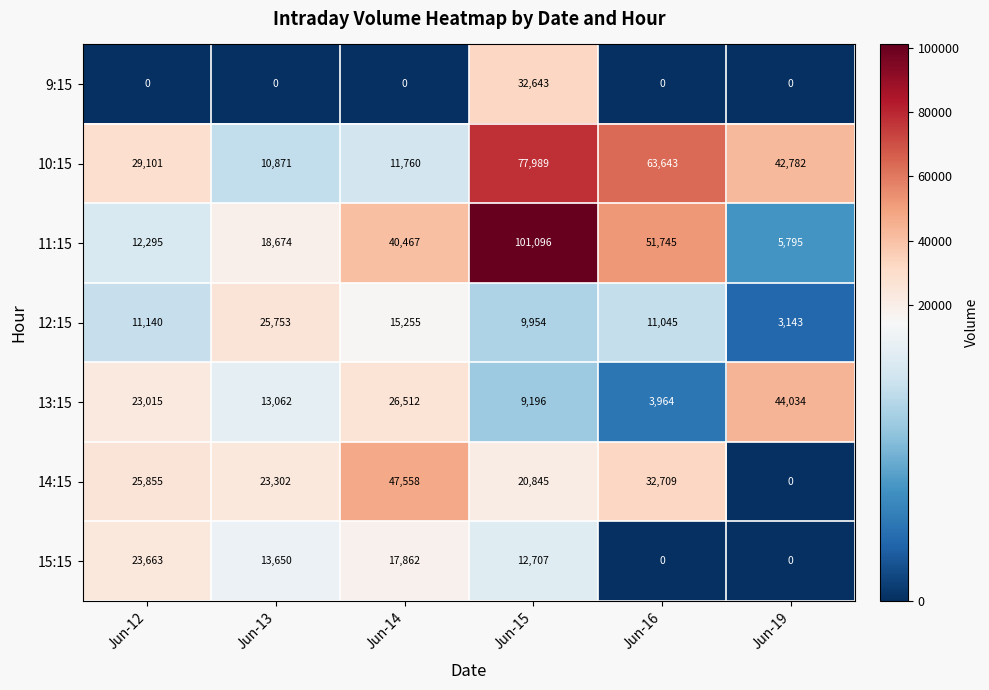

The 14:15 series shows 0 at Jun-19. True or false?

True